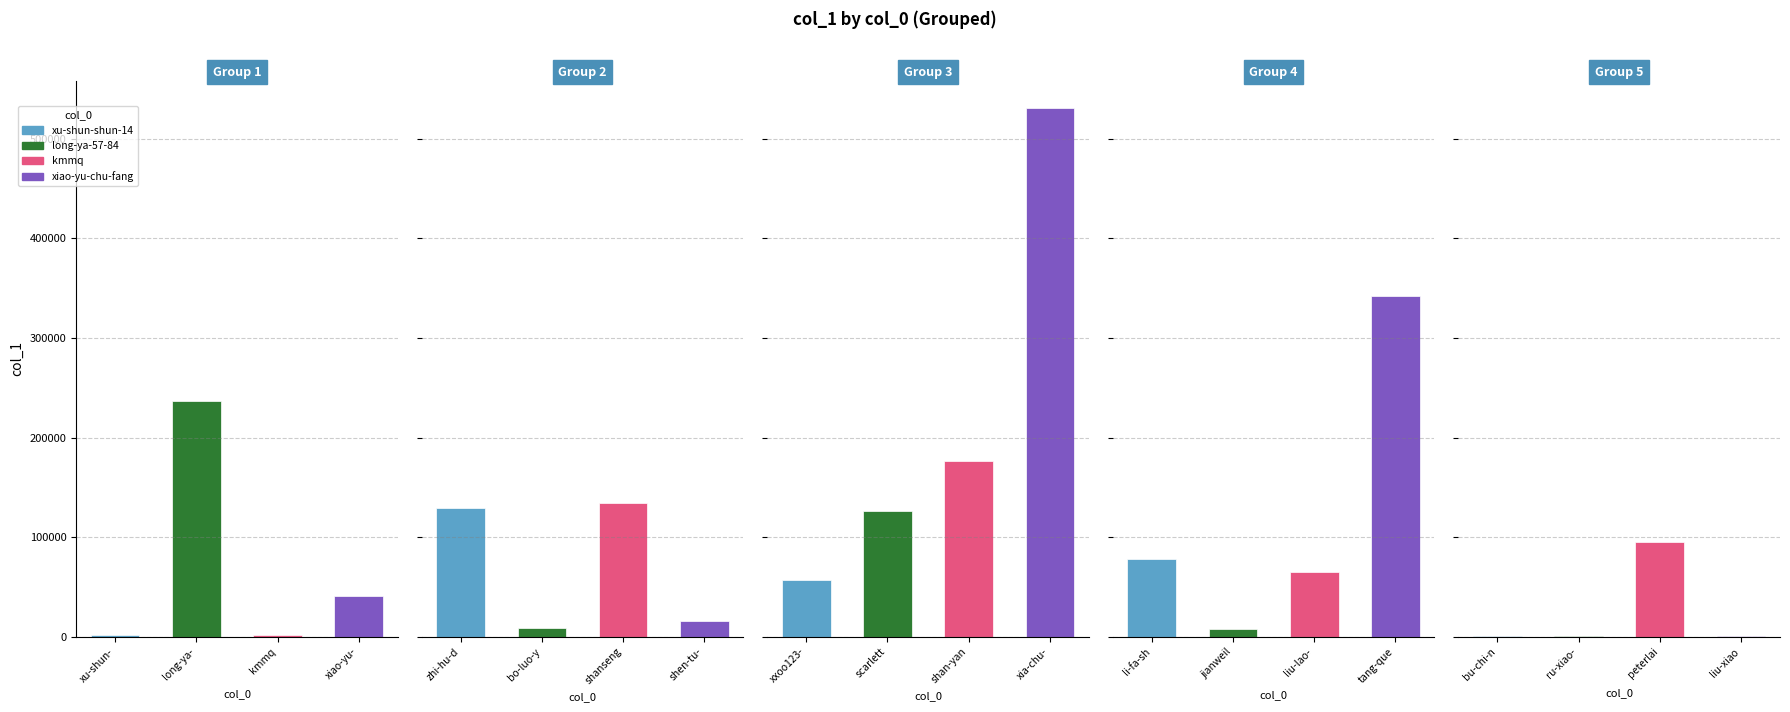

True or false: the data shows 56656 at shan-yang-yue.

False